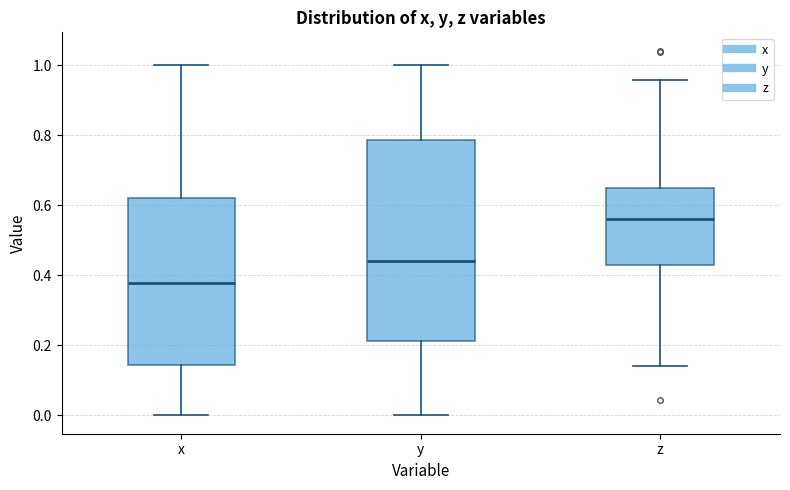

Where is the upper edge of the box for z on the y-axis? The values are not printed on the chart, so give them approximately, as read against the axis.

0.64